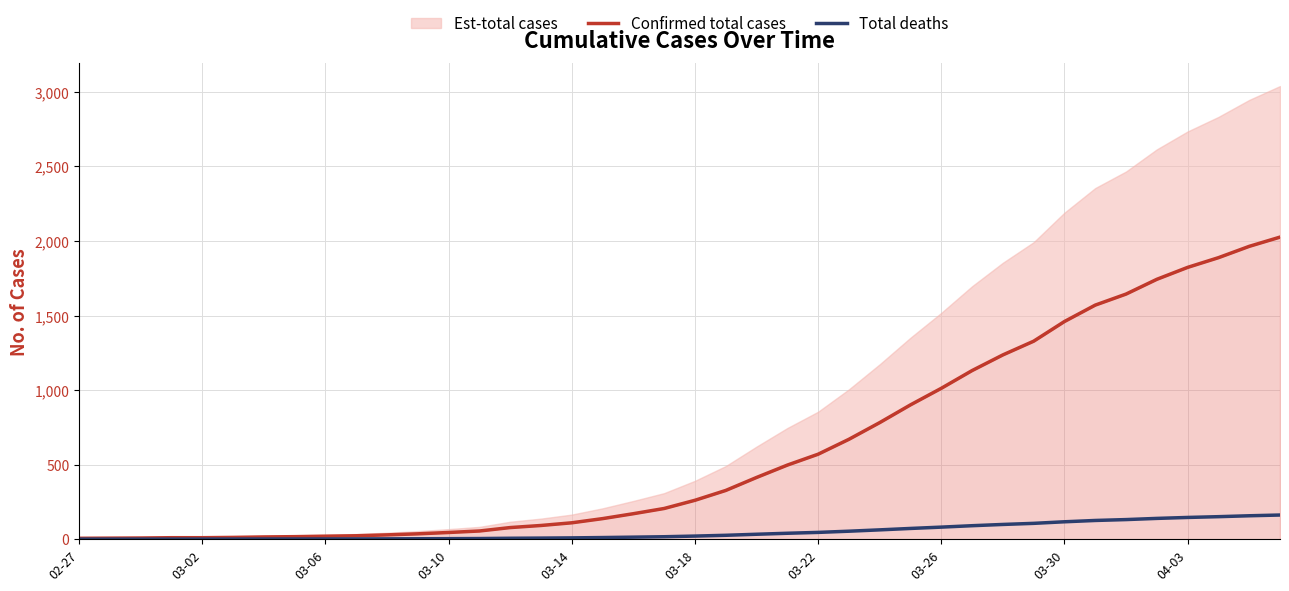

True or false: Total deaths has a value of 138.1 at 29.

False